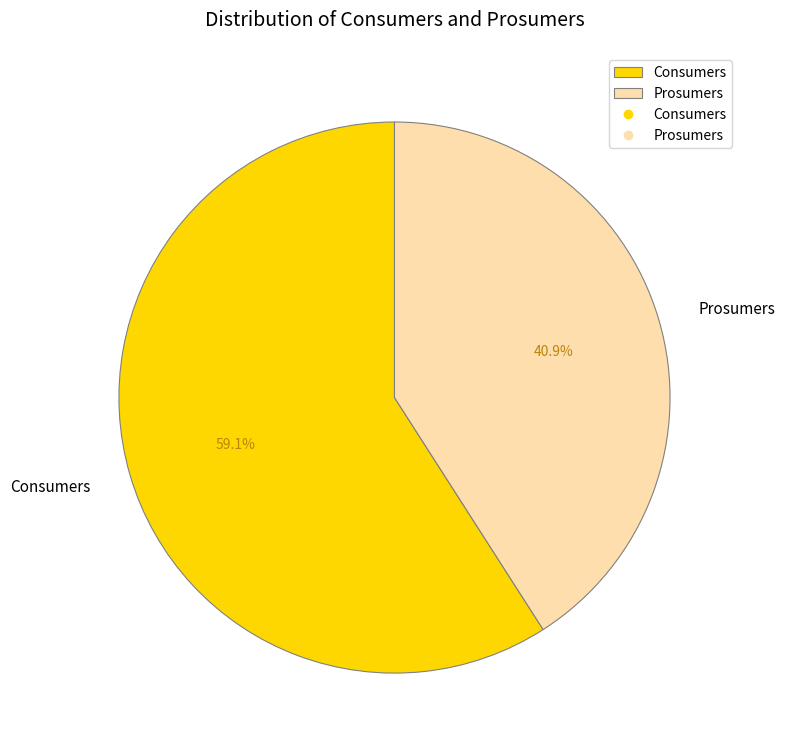

To the nearest percent, what is the difference between the largest and smallest slice percentages?

18%